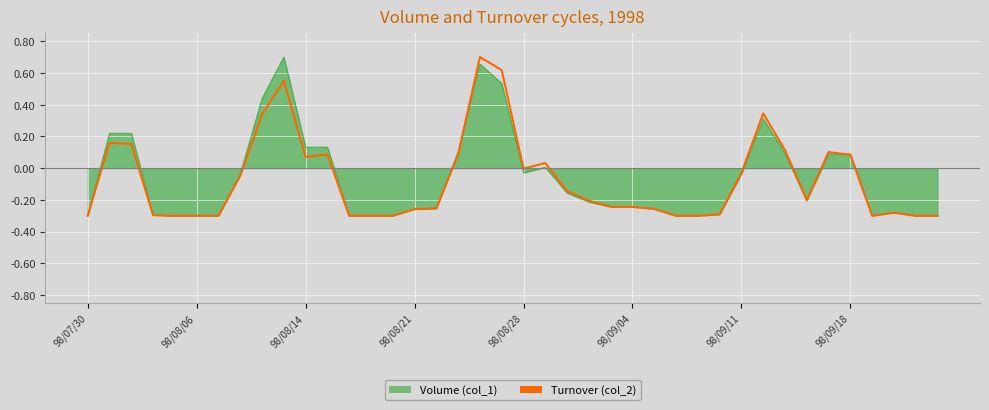

Reading right to left, what are all the values shown in this chart?

-0.3	-0.3	-0.3	-0.3	0.1	0.1	-0.2	0.1	0.3	-0.0	-0.3	-0.3	-0.3	-0.3	-0.2	-0.2	-0.2	-0.1	0.0	-0.0	0.6	0.7	0.1	-0.3	-0.3	-0.3	-0.3	-0.3	0.1	0.1	0.6	0.3	-0.0	-0.3	-0.3	-0.3	-0.3	0.2	0.2	-0.3